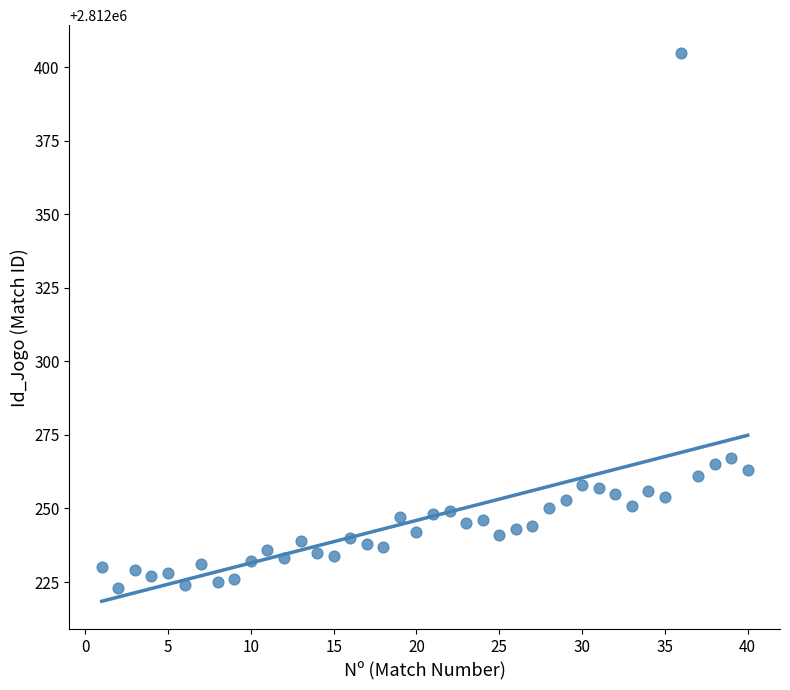

What is the range of X values (max minus min)?

39